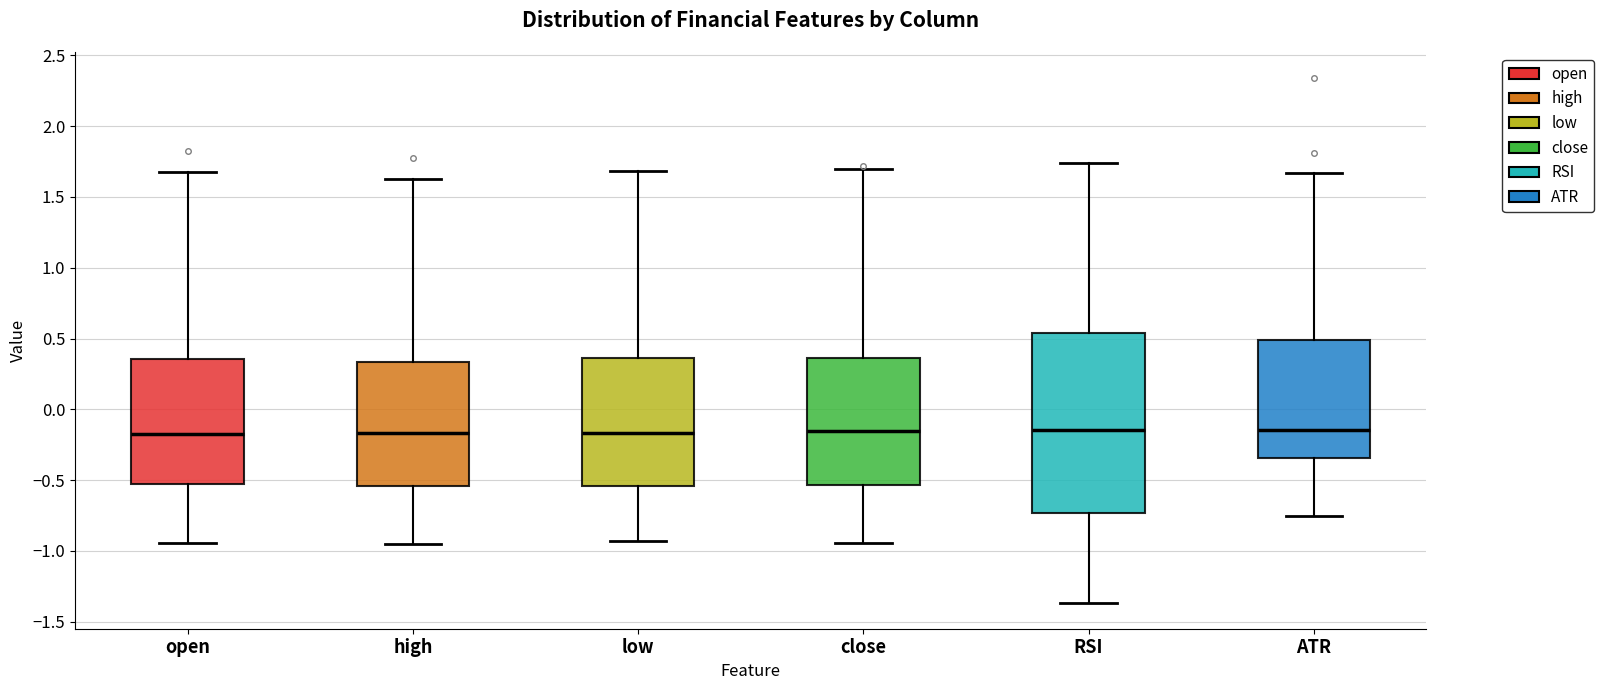

Reading left to right, transcribe this box plot: for each box, give where its median line is, the range the box spans, and where its two whiskers end, as read against the y-axis. The values are not printed on the chart, so give them approximately, as read against the axis.

open: median -0.15, box -0.55 to 0.35, whiskers -0.95 to 1.70
high: median -0.15, box -0.55 to 0.35, whiskers -0.95 to 1.65
low: median -0.15, box -0.55 to 0.35, whiskers -0.95 to 1.70
close: median -0.15, box -0.55 to 0.35, whiskers -0.95 to 1.70
RSI: median -0.15, box -0.75 to 0.55, whiskers -1.35 to 1.75
ATR: median -0.15, box -0.35 to 0.50, whiskers -0.75 to 1.65